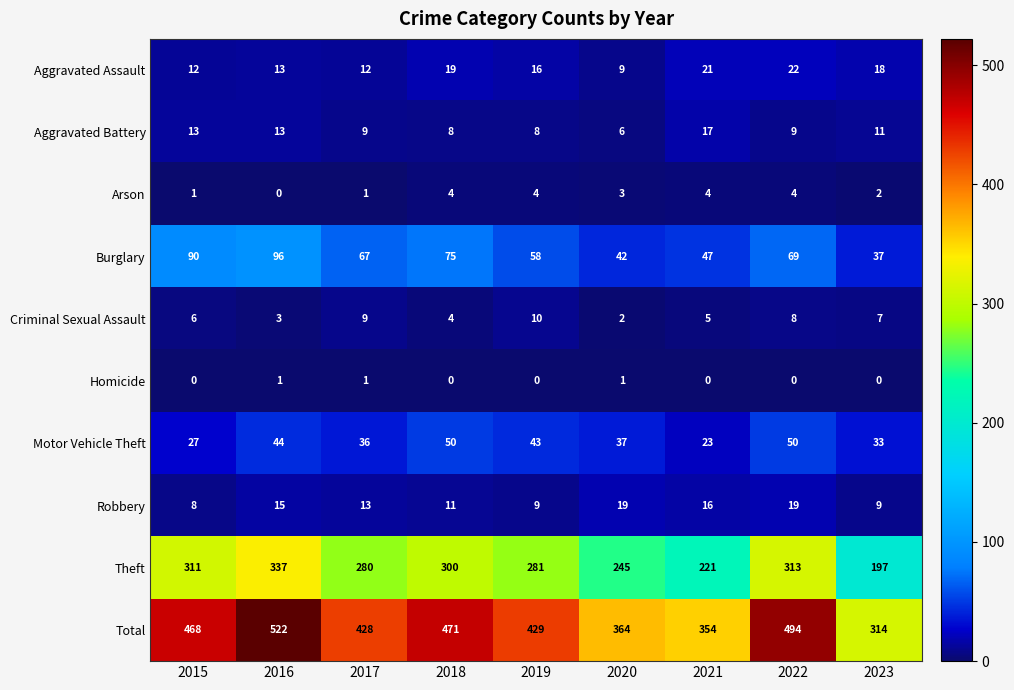

At which category is the sum across all series the highest?

2016